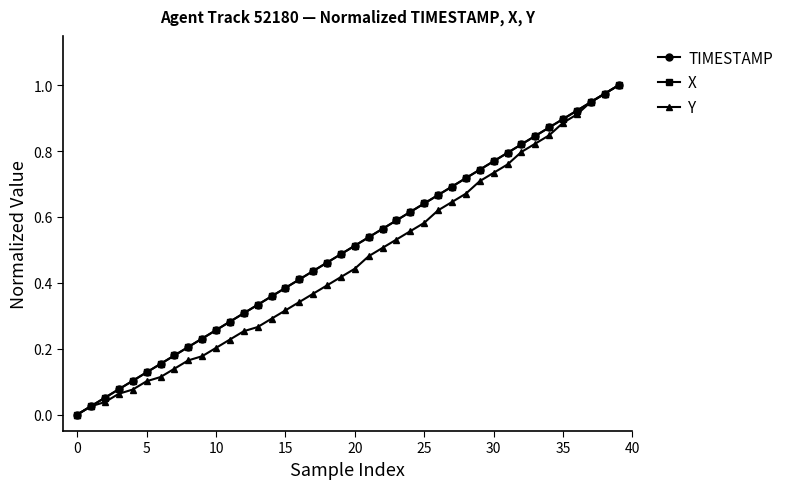

True or false: TIMESTAMP has more than 0 points higher than both neighbors.

False